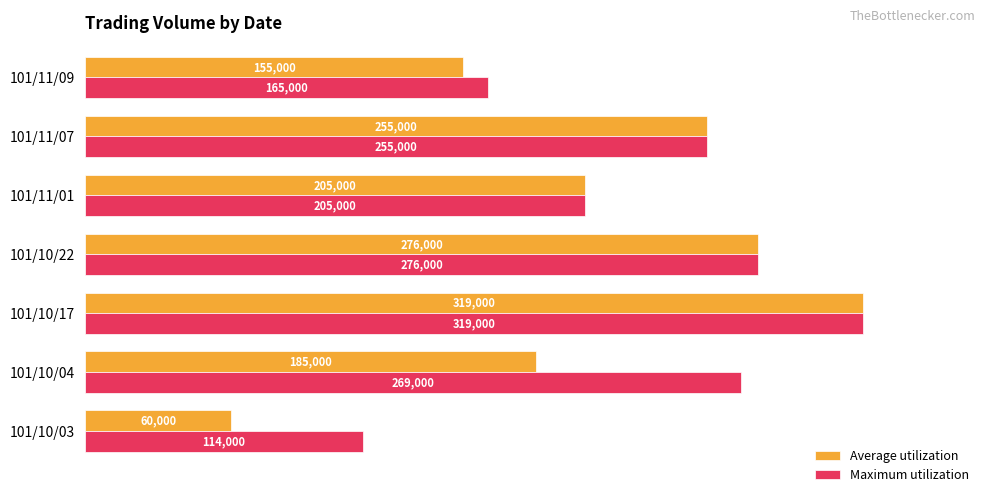

Which series has the largest total across all categories?

Maximum utilization